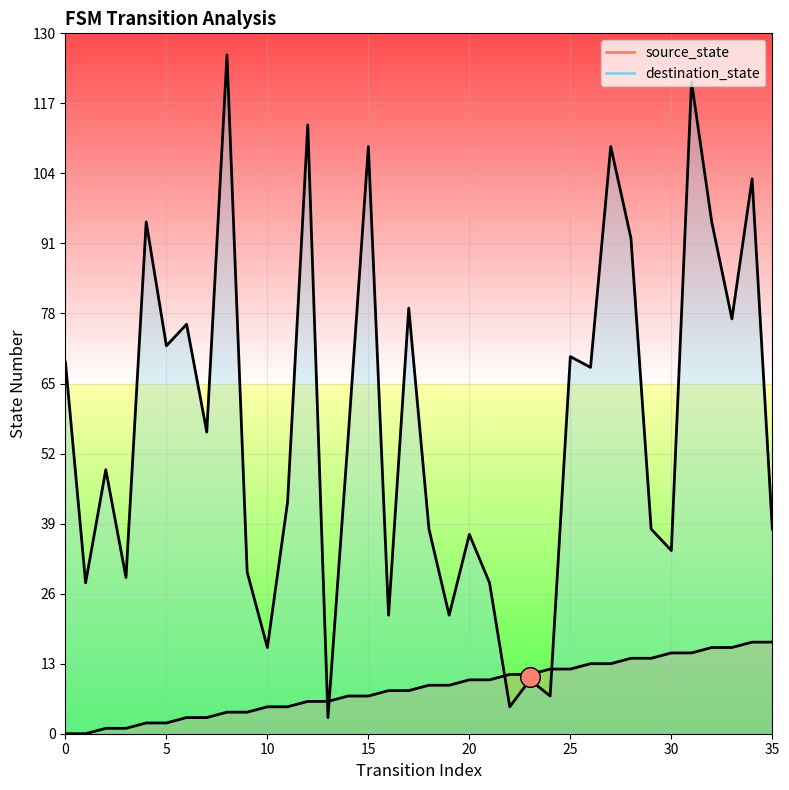

Which series reaches the minimum Y coordinate?

source_state